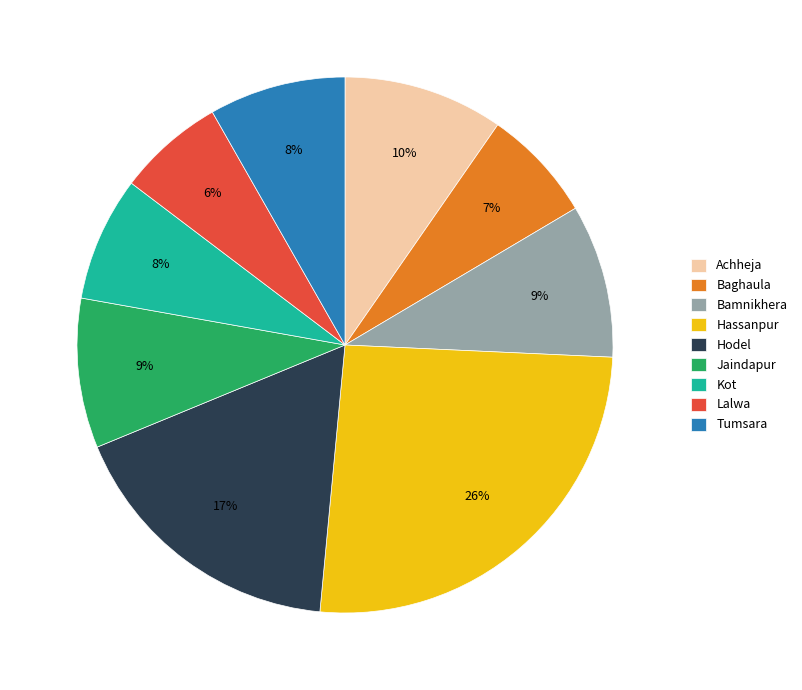

To the nearest percent, what is the combined percentage of Jaindapur and Hodel?

26%